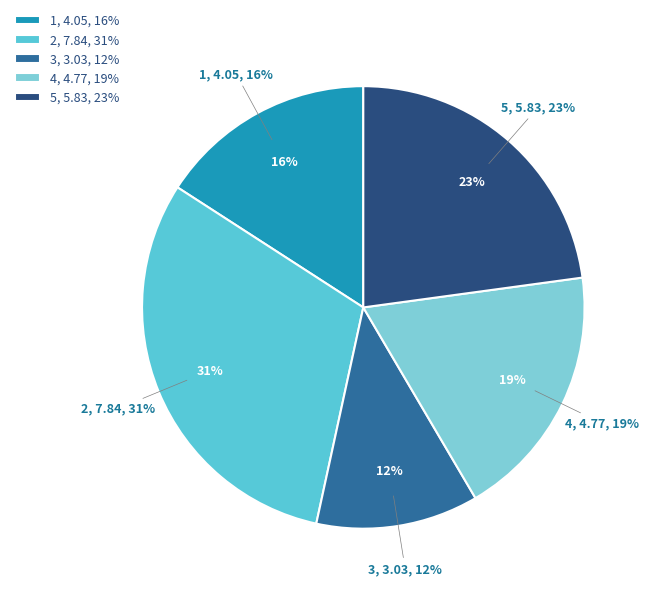

Does any single category account for the majority?

No